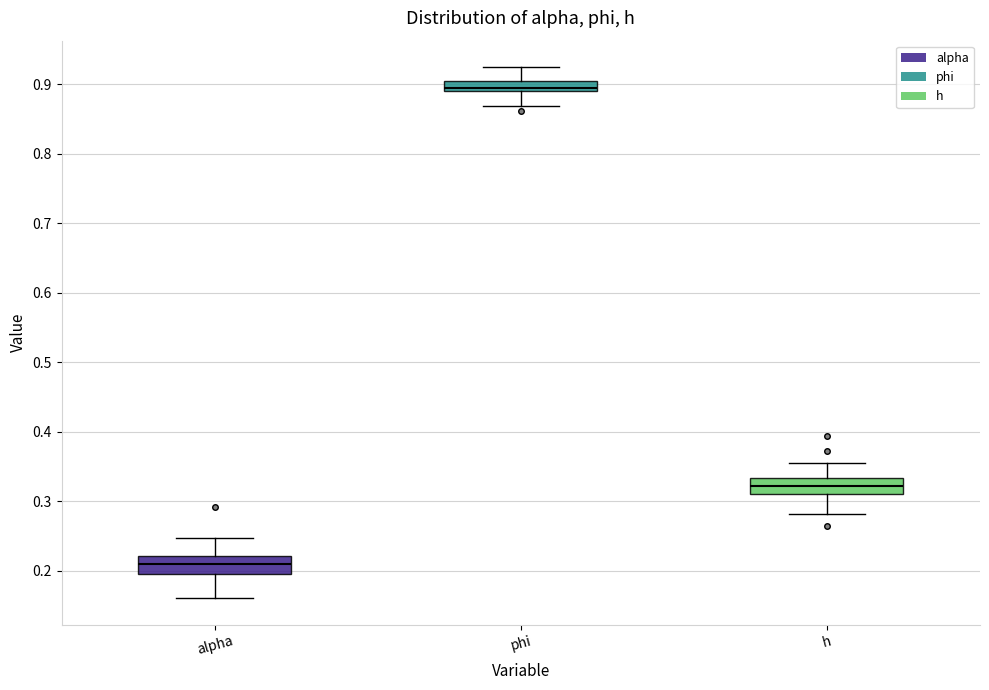

Reading left to right, read every box against the y-axis: the position of its median line, the range the box covers, and the ends of its whiskers. The values are not printed on the chart, so give them approximately, as read against the axis.

alpha: median 0.21, box 0.20 to 0.22, whiskers 0.16 to 0.25
phi: median 0.89 (just above the box's lower edge), box 0.89 to 0.91, whiskers 0.87 to 0.92
h: median 0.32, box 0.31 to 0.33, whiskers 0.28 to 0.36